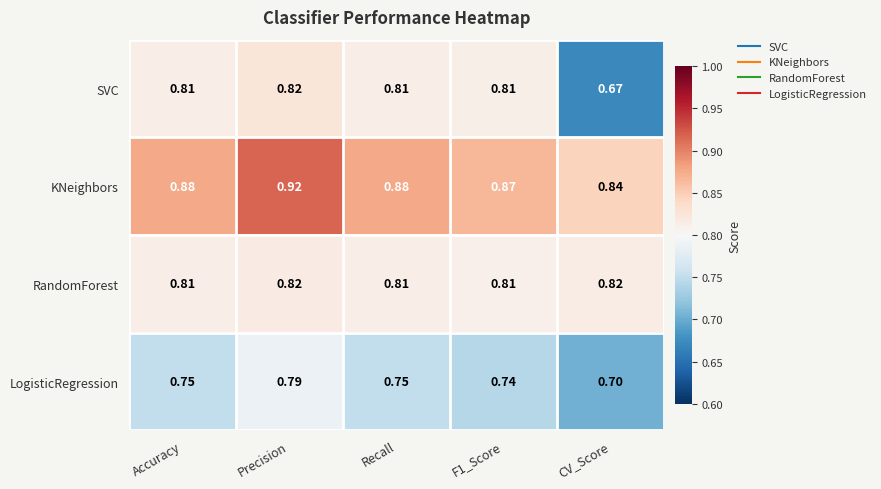

Rank the series by their average value, from lowest to highest.

LogisticRegression, SVC, RandomForest, KNeighbors